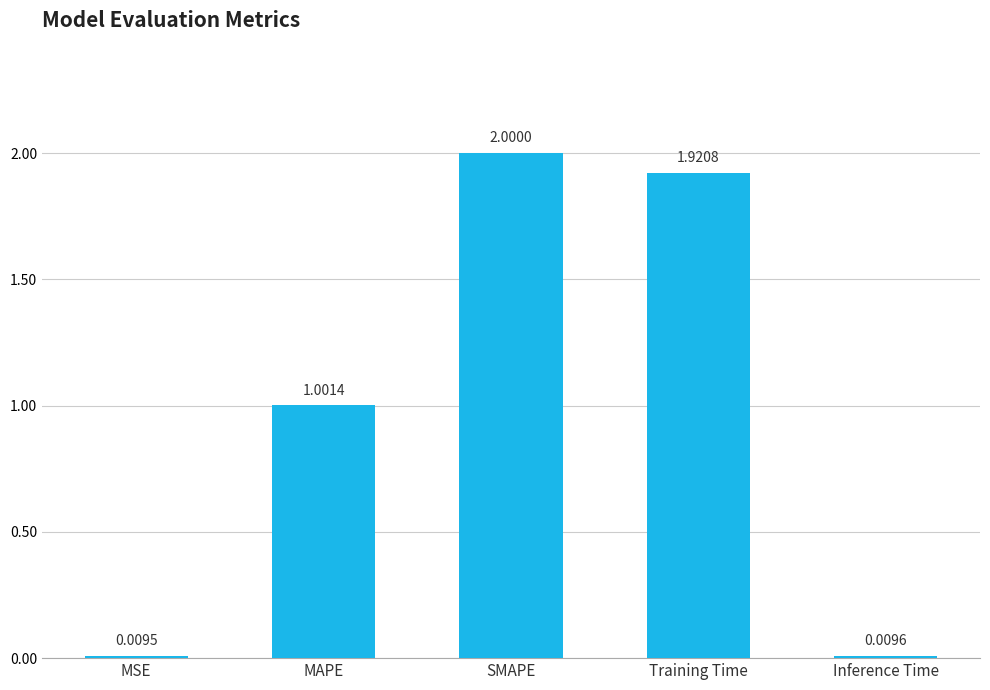

Which category has the lowest value across all series?

MSE